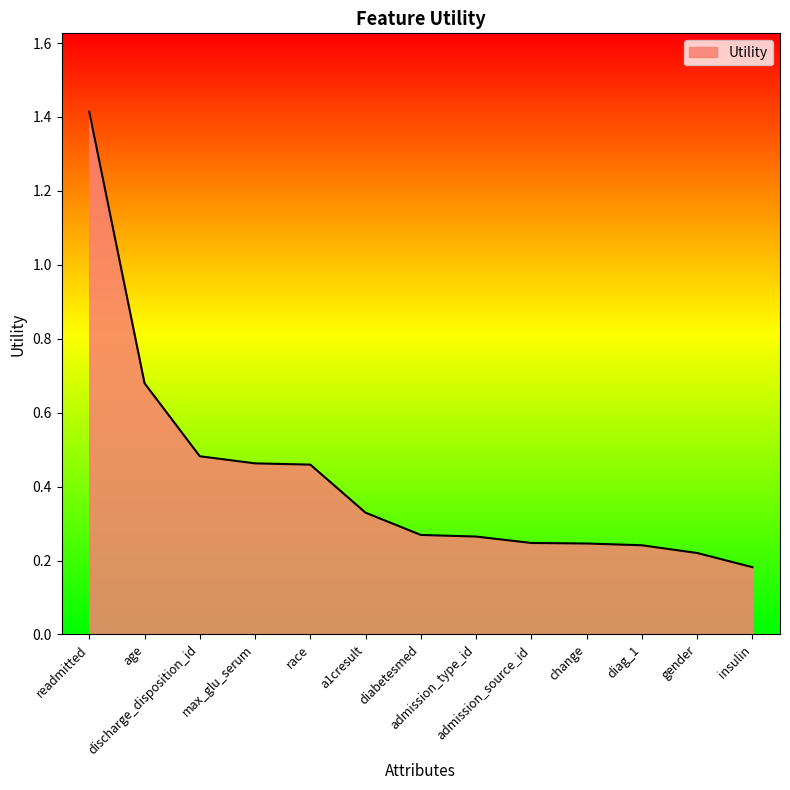

What is the difference between the values at a1cresult and max_glu_serum?

0.1